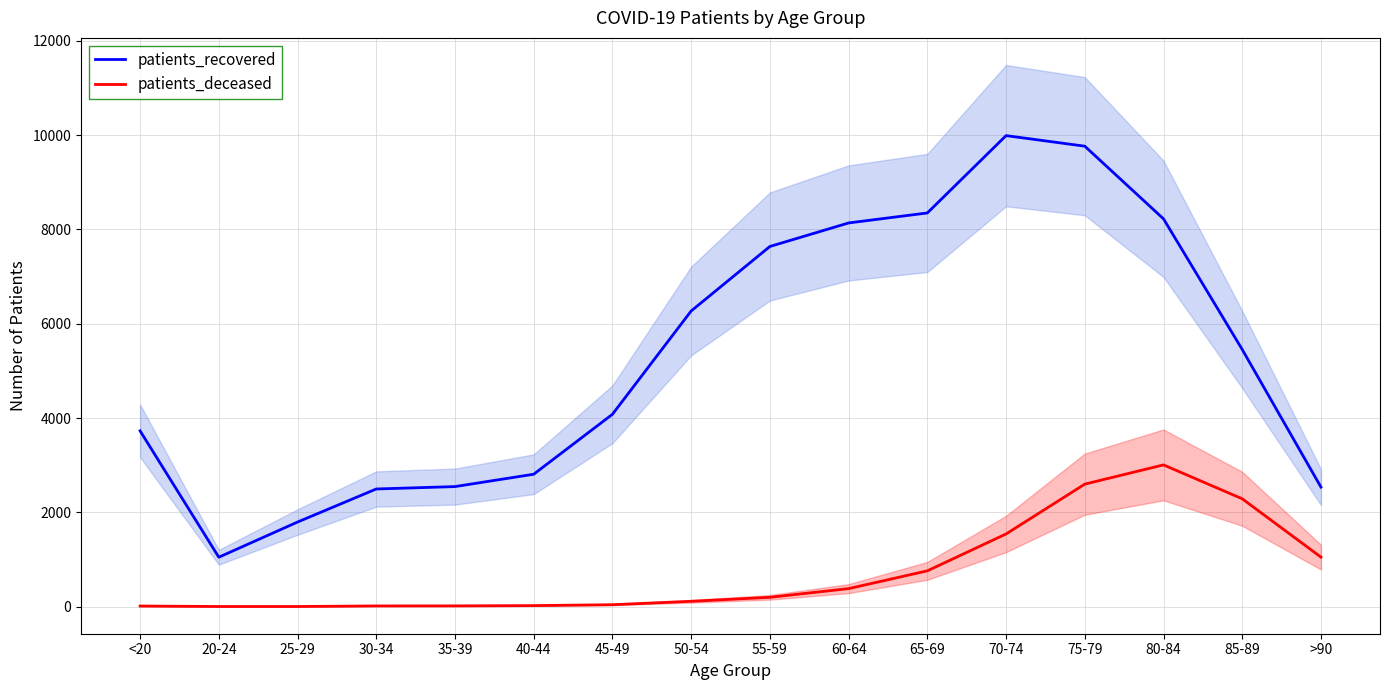

At >90, list the series in order from largest to smallest.

patients_recovered, patients_deceased